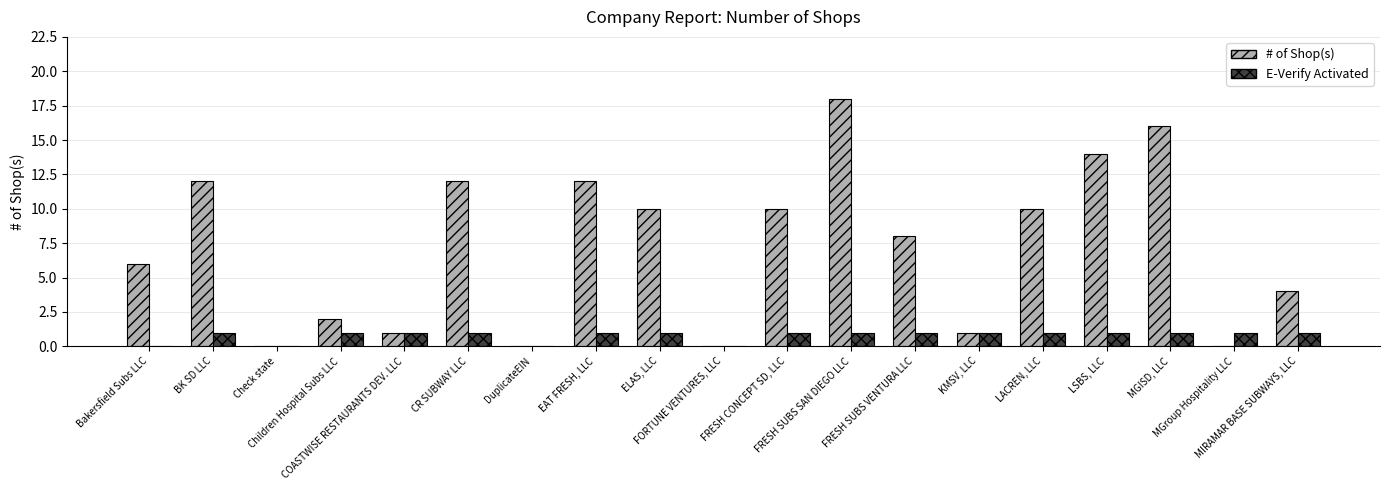

Which series has the widest spread of values?

# of Shop(s)